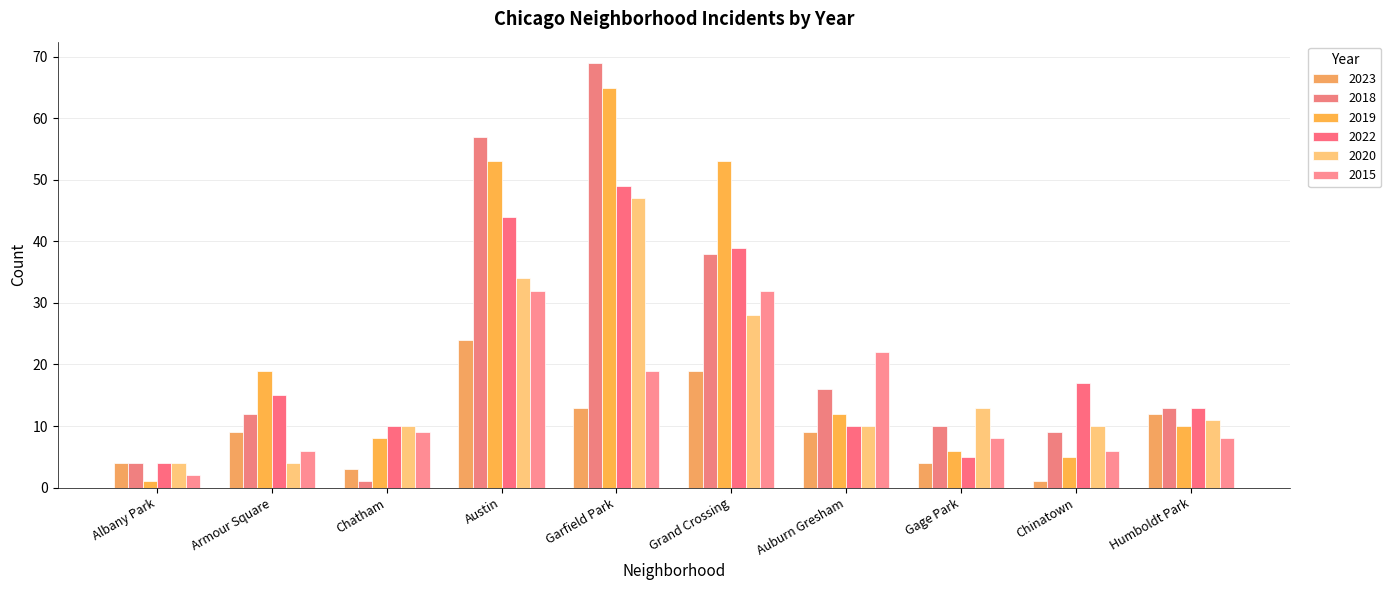

What position from the right is Chatham?

8